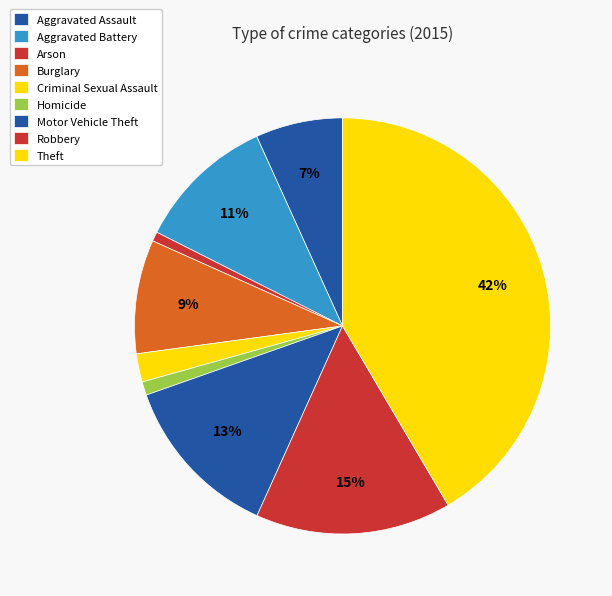

How many segments does this pie chart have?

9